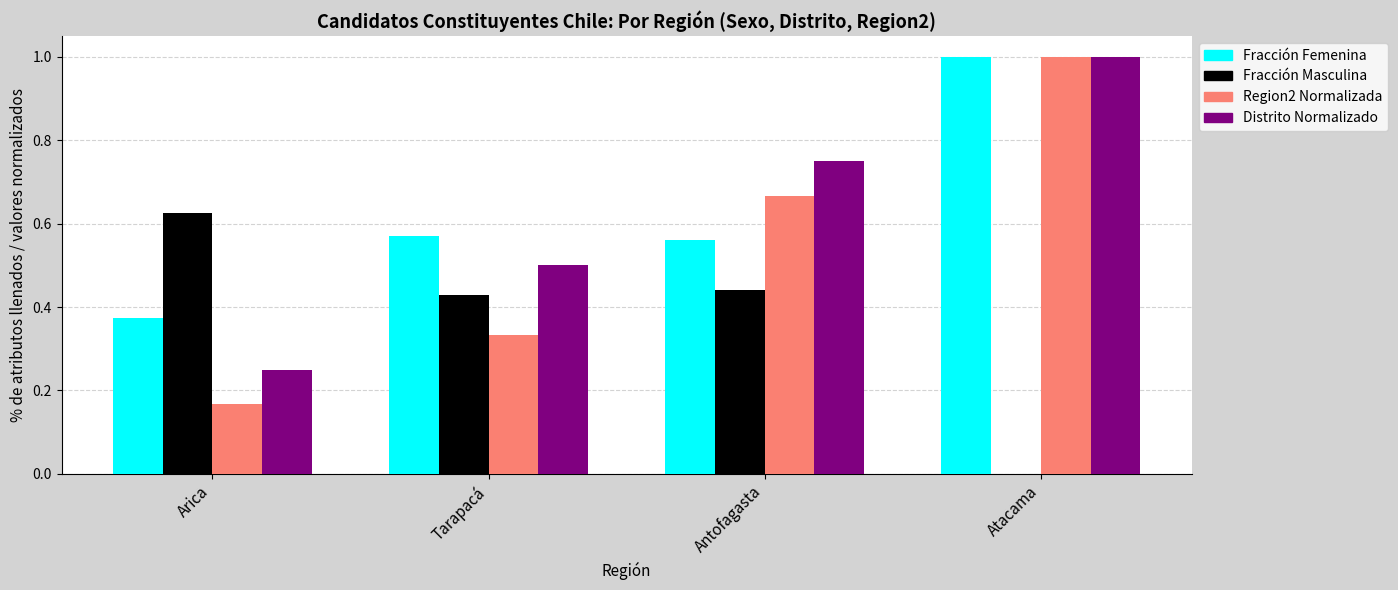

At which label is Fracción Masculina closest to 0?

Atacama